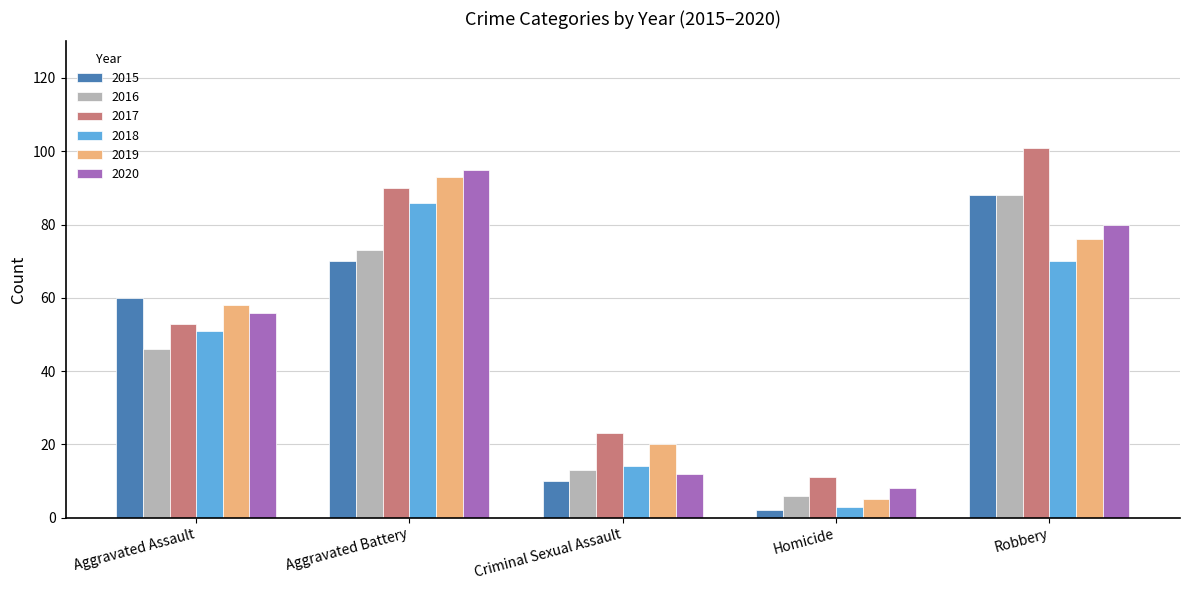

True or false: 2017 has a value of 156 at Robbery.

False